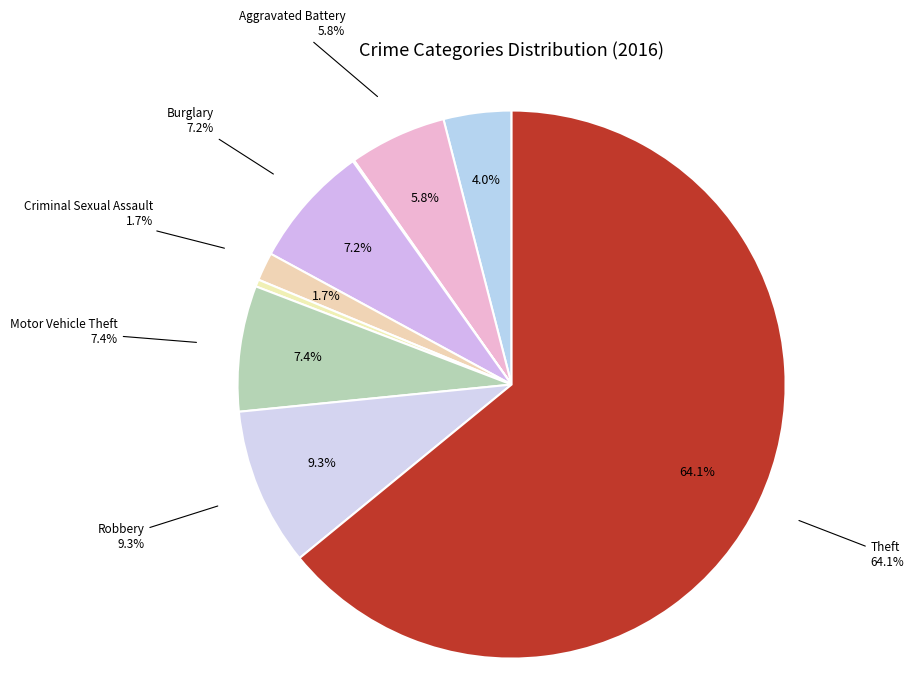

To the nearest percent, what is the average slice percentage?

11%